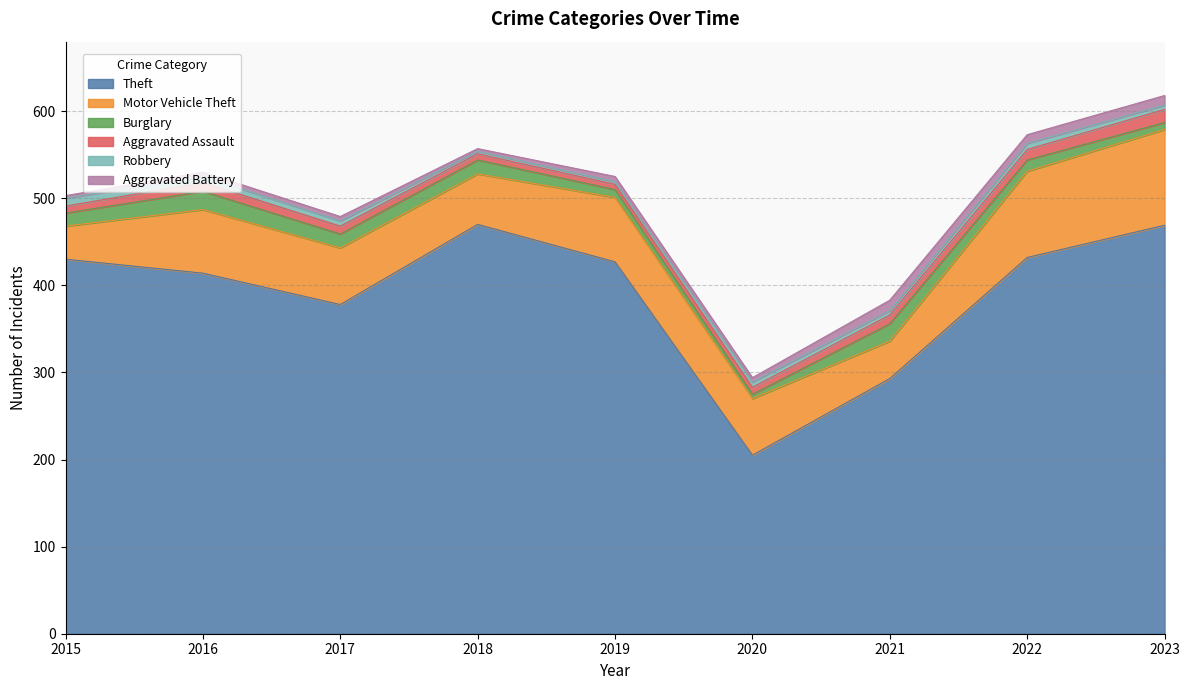

Reading left to right, list all the values displayed in this chart.

Theft: 2015=430	2016=414	2017=378	2018=470	2019=427	2020=205	2021=293	2022=432	2023=469
Motor Vehicle Theft: 2015=38	2016=73	2017=65	2018=58	2019=74	2020=65	2021=43	2022=99	2023=110
Burglary: 2015=15	2016=21	2017=16	2018=16	2019=9	2020=5	2021=20	2022=13	2023=8
Aggravated Assault: 2015=8	2016=10	2017=9	2018=7	2019=6	2020=8	2021=10	2022=12	2023=15
Robbery: 2015=9	2016=7	2017=6	2018=3	2019=3	2020=6	2021=5	2022=7	2023=5
Aggravated Battery: 2015=3	2016=5	2017=5	2018=3	2019=6	2020=5	2021=12	2022=10	2023=11